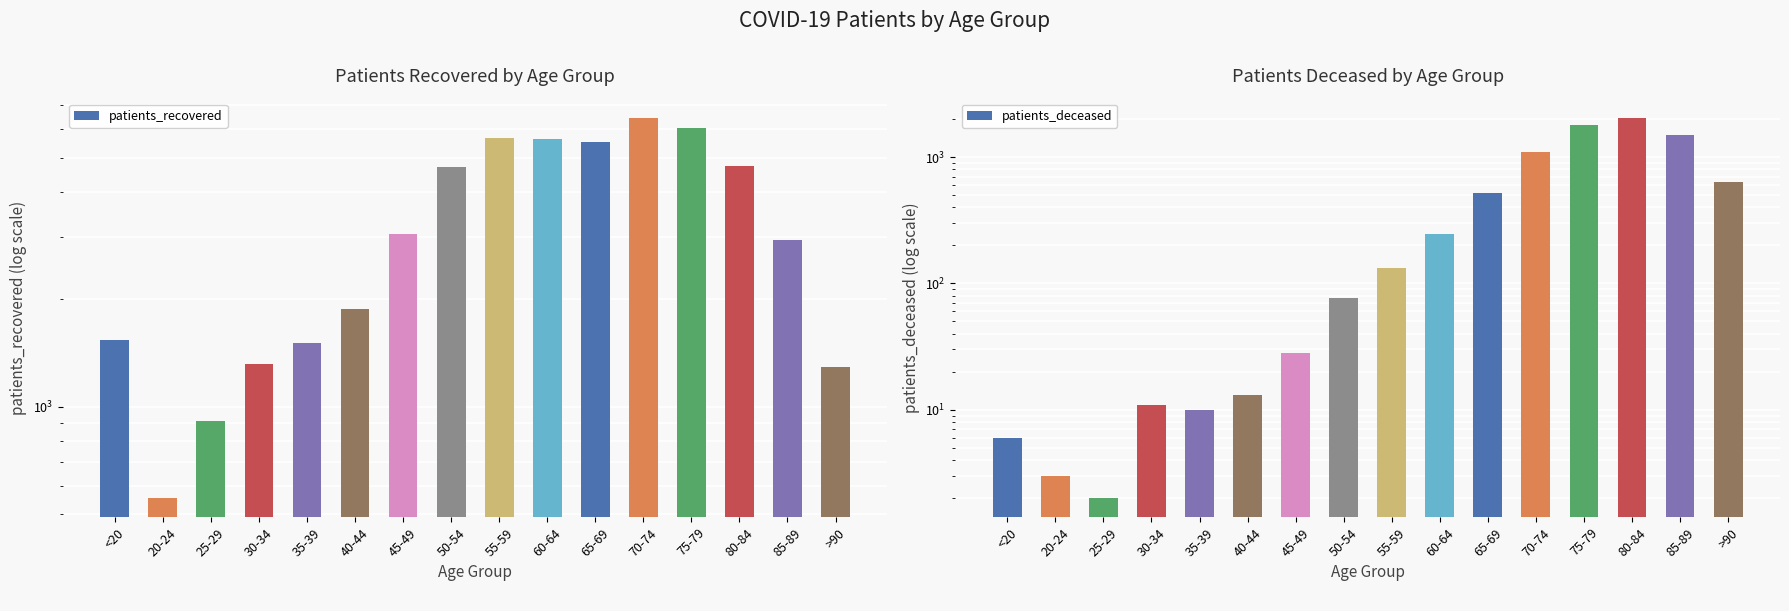

The patients_recovered series shows 750 at <20. True or false?

False